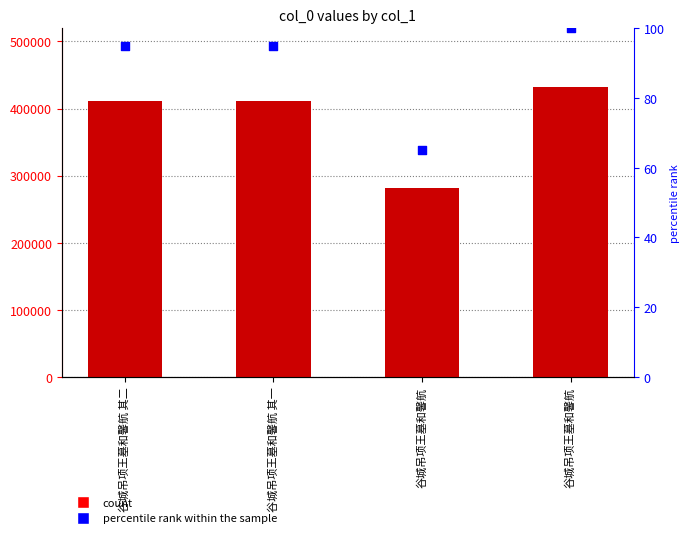

Which series has the widest spread of Y values?

col_0